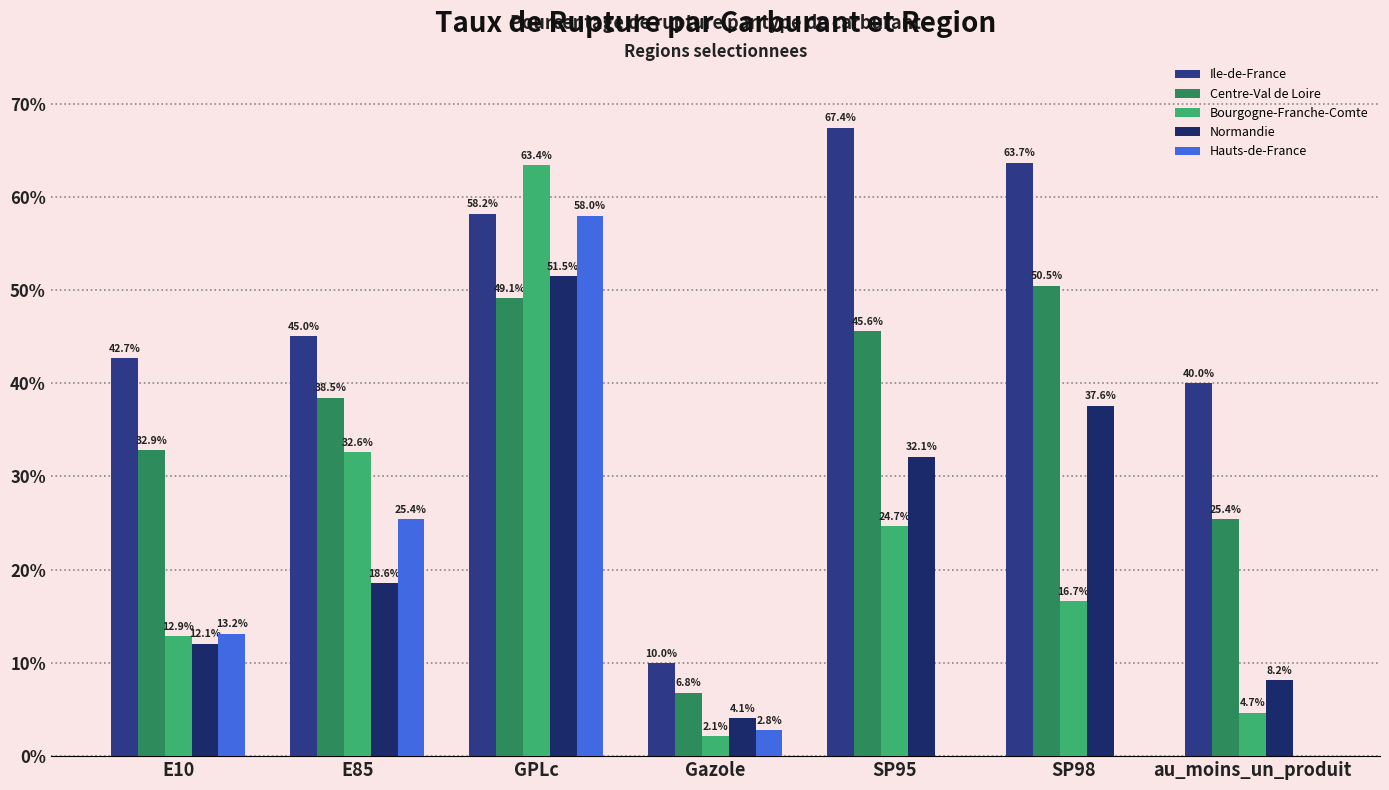

What are all the series names shown in the legend?

Ile-de-France, Centre-Val de Loire, Bourgogne-Franche-Comte, Normandie, Hauts-de-France